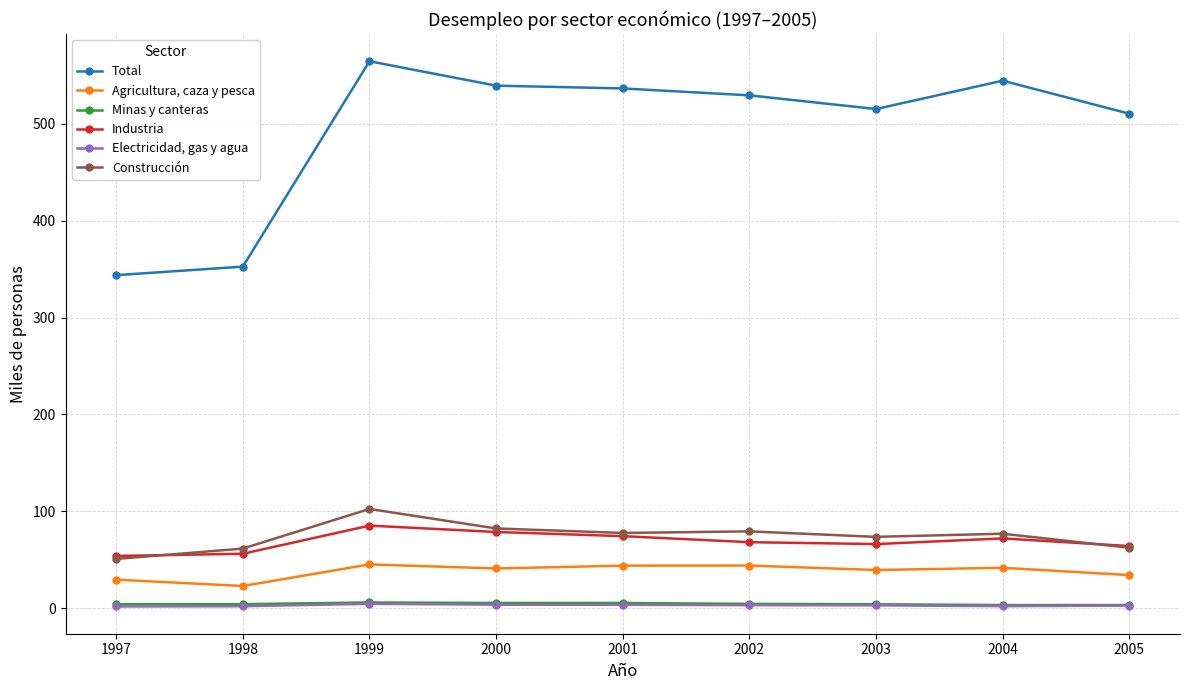

True or false: Industria has a value of 48.3 at 2004.

False